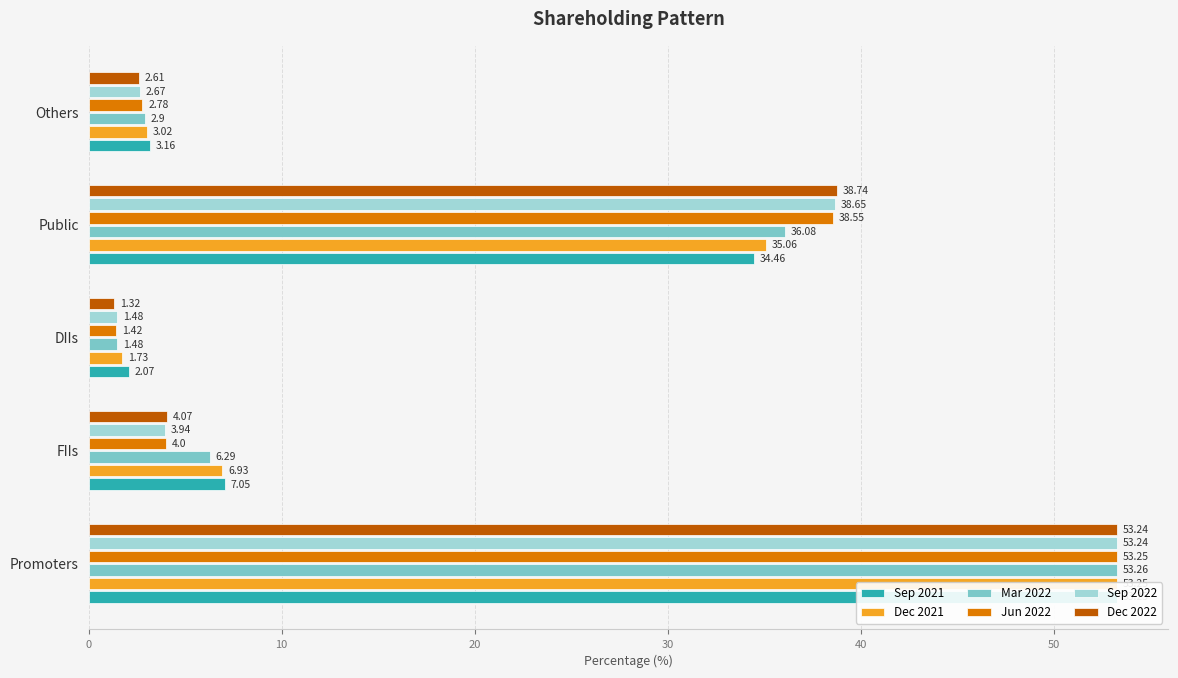

What is the greatest value displayed?

53.3